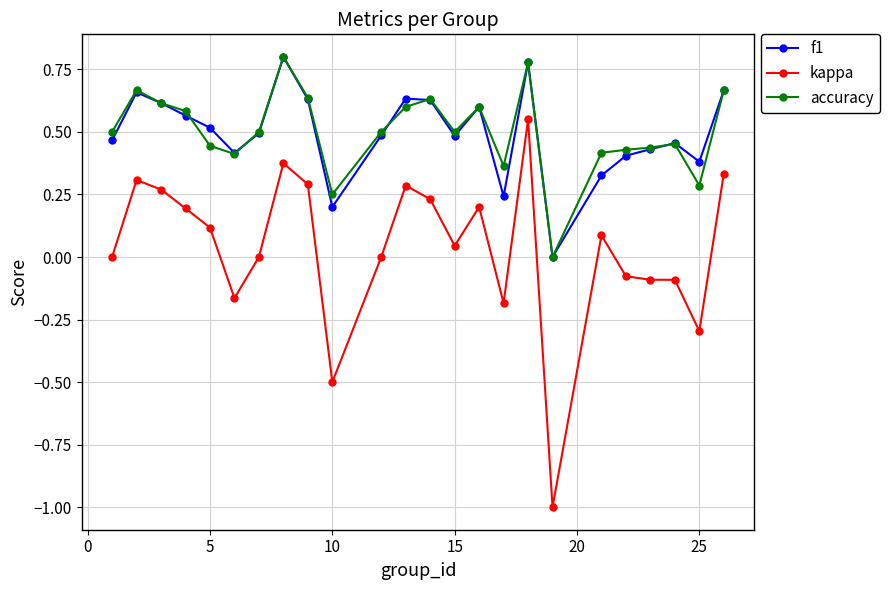

What is the minimum value shown in the chart?

-1.0